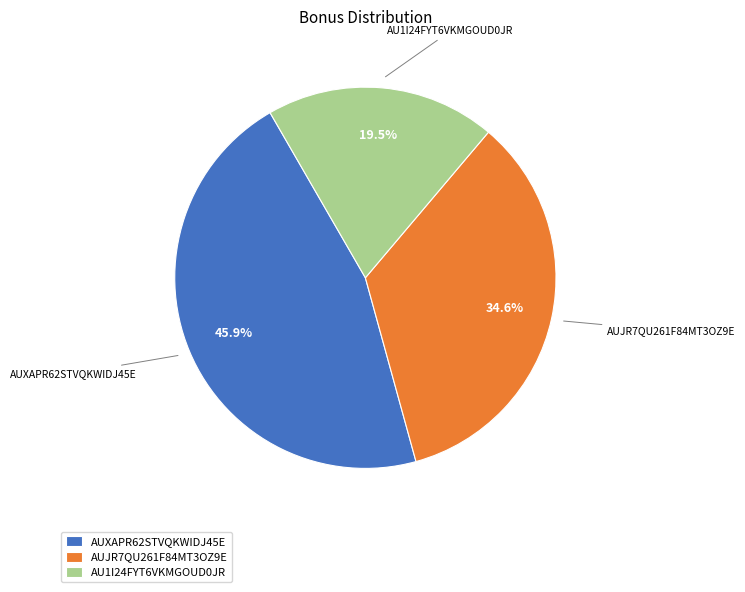

Is it true that AU1I24FYT6VKMGOUD0JR is 10% of the pie?

False